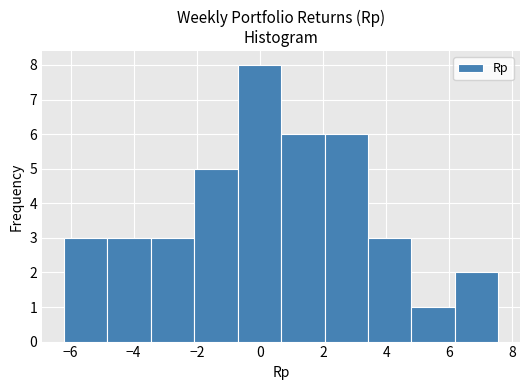

Which range on the x-axis has the tallest bar?

-0.8 to 0.6